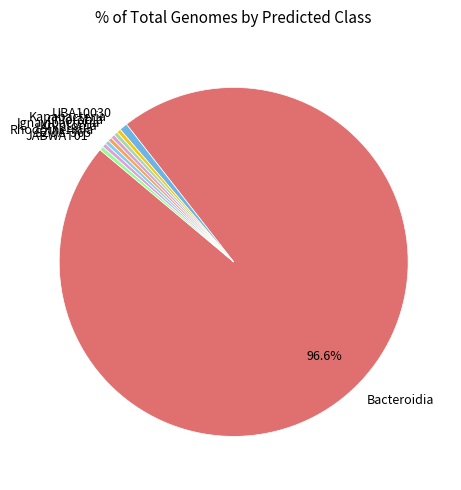

Is the sum of Kryptonia and Rhodothermia greater than half?

No